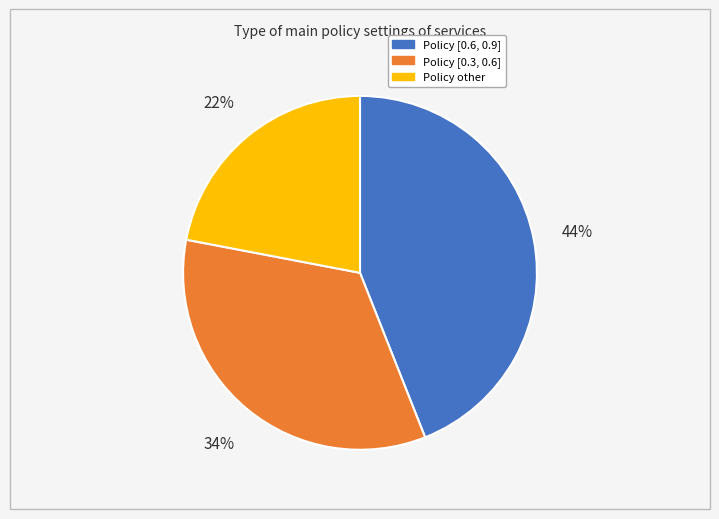

To the nearest percent, what is the difference between the largest and smallest slice percentages?

22%